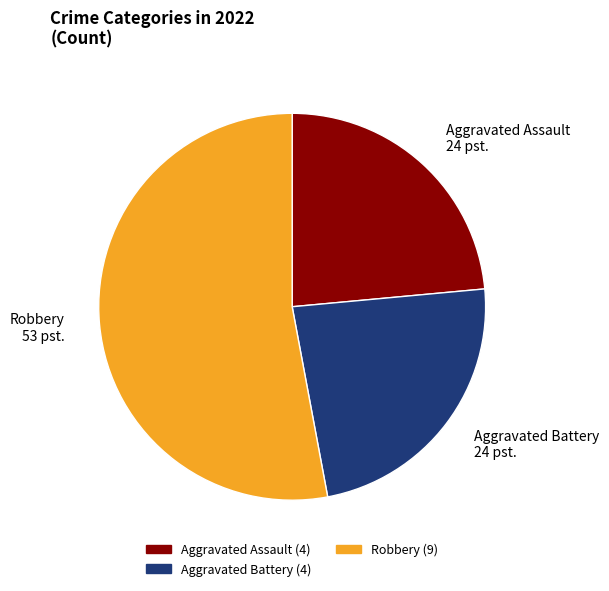

Which category has the biggest portion of the pie?

Robbery 53 pst.